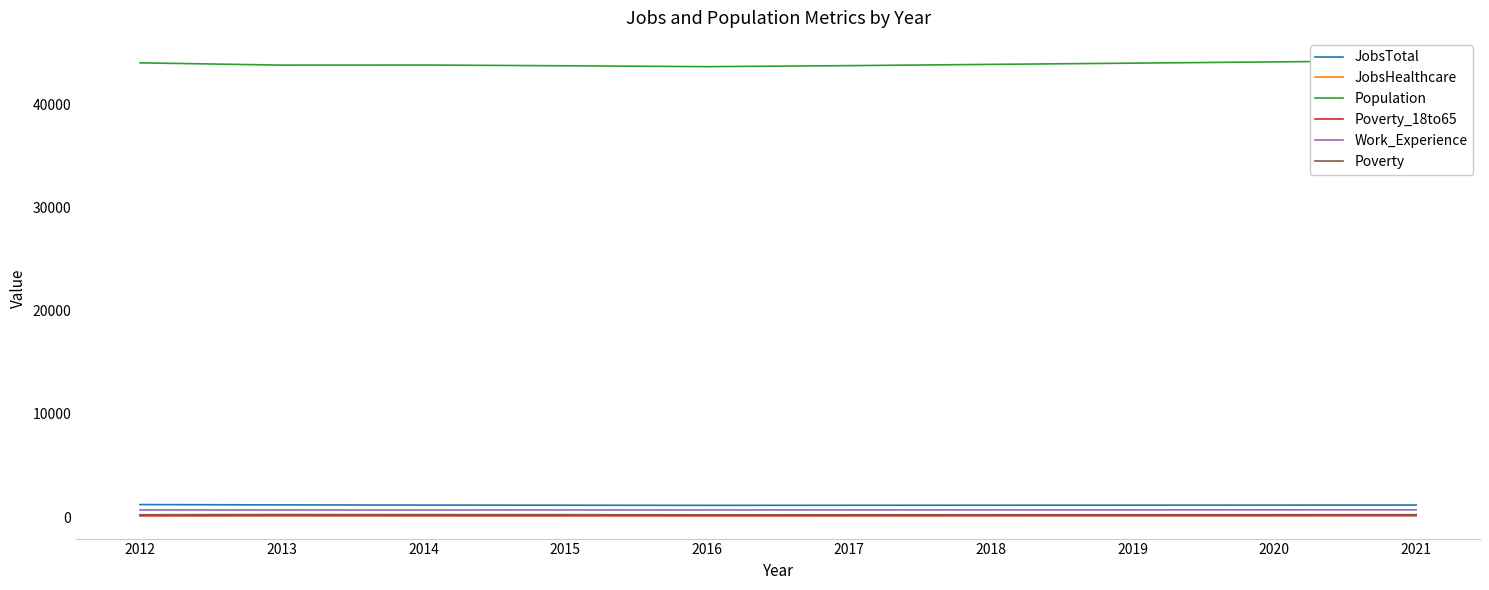

Reading left to right, transcribe all the data shown in this chart.

JobsTotal: 2012=1220	2013=1190	2014=1170	2015=1158	2016=1144	2017=1151	2018=1157	2019=1163	2020=1169	2021=1175
JobsHealthcare: 2012=178	2013=175	2014=169	2015=172	2016=180	2017=181	2018=183	2019=184	2020=186	2021=188
Population: 2012=44017	2013=43797	2014=43807	2015=43732	2016=43647	2017=43746	2018=43868	2019=43988	2020=44109	2021=44230
Poverty_18to65: 2012=130	2013=144	2014=140	2015=136	2016=131	2017=133	2018=135	2019=137	2020=139	2021=142
Work_Experience: 2012=696	2013=693	2014=694	2015=696	2016=702	2017=704	2018=706	2019=708	2020=710	2021=712
Poverty: 2012=235	2013=255	2014=245	2015=242	2016=228	2017=231	2018=233	2019=236	2020=239	2021=242